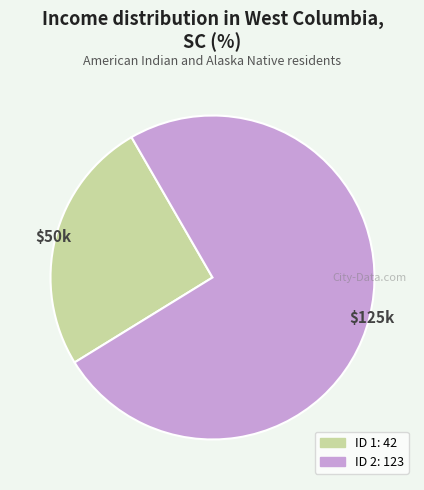

Does any single category account for the majority?

Yes